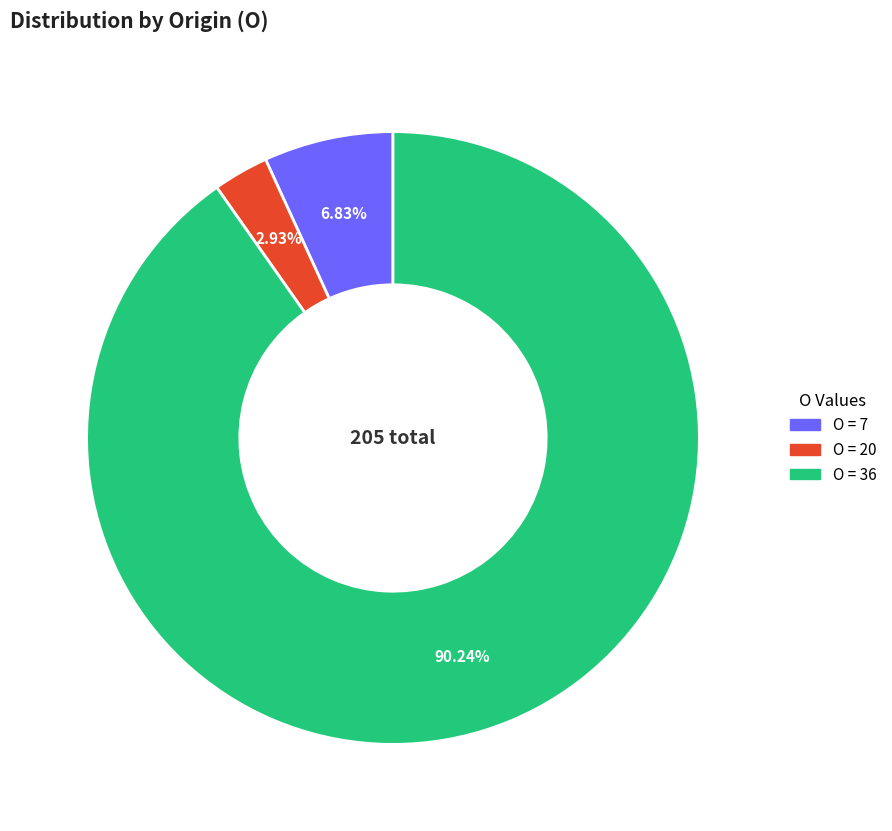

Is there any slice that represents more than half of the pie?

Yes